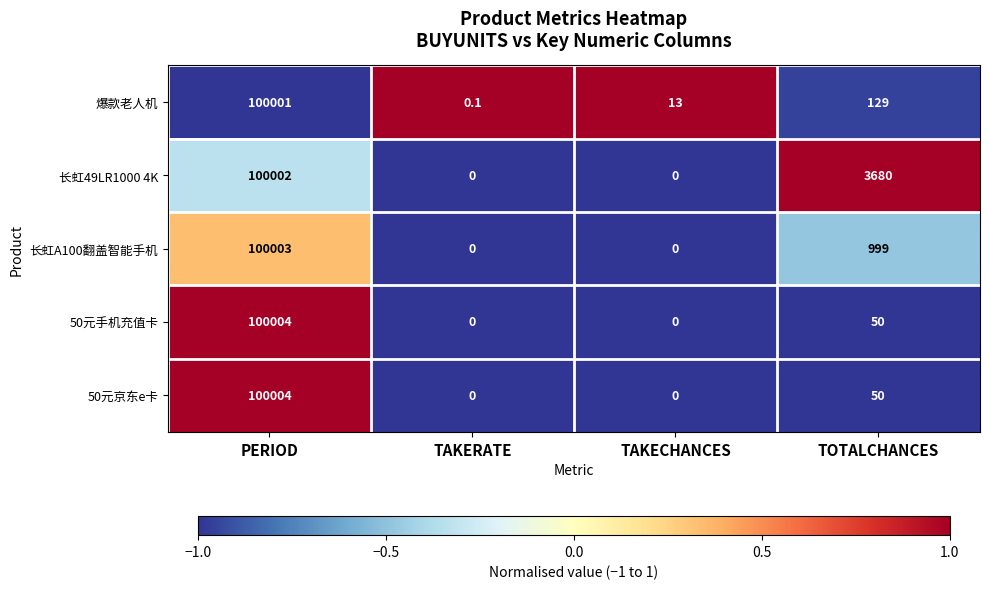

How many data points in 50元京东e卡 are less than 50?

2